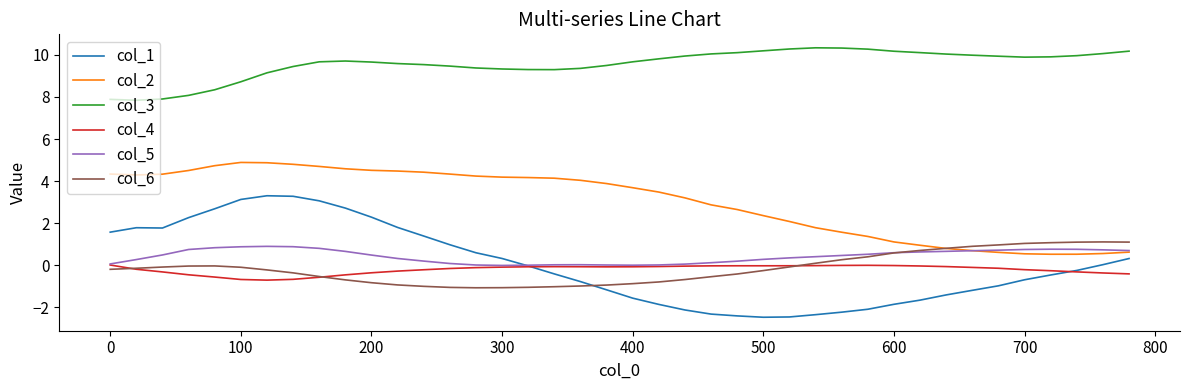

What is the maximum value for col_6?

1.1